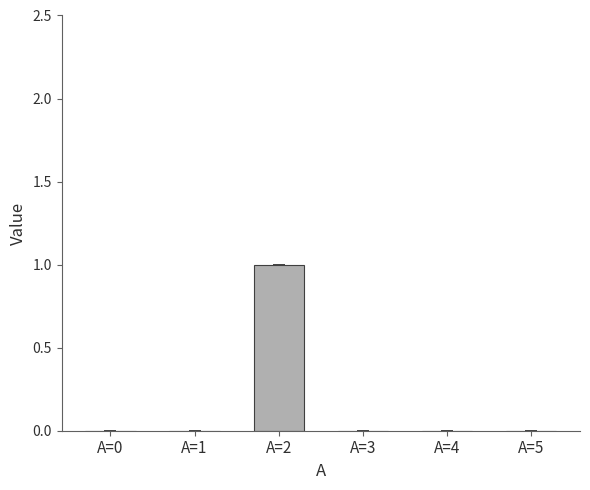

True or false: the data shows 0 at A=2.

False